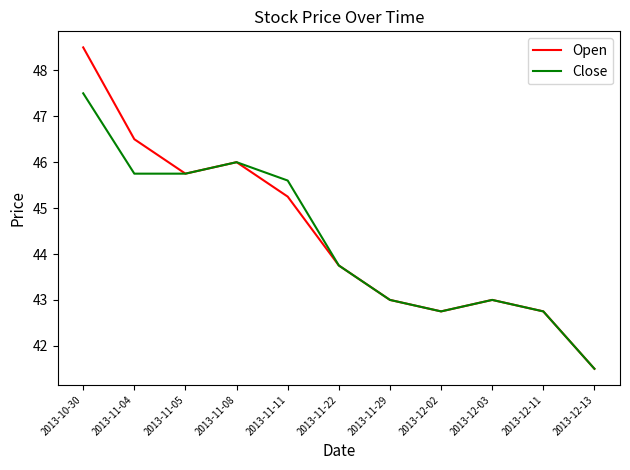

Where is the first local minimum for Open?

2013-11-05